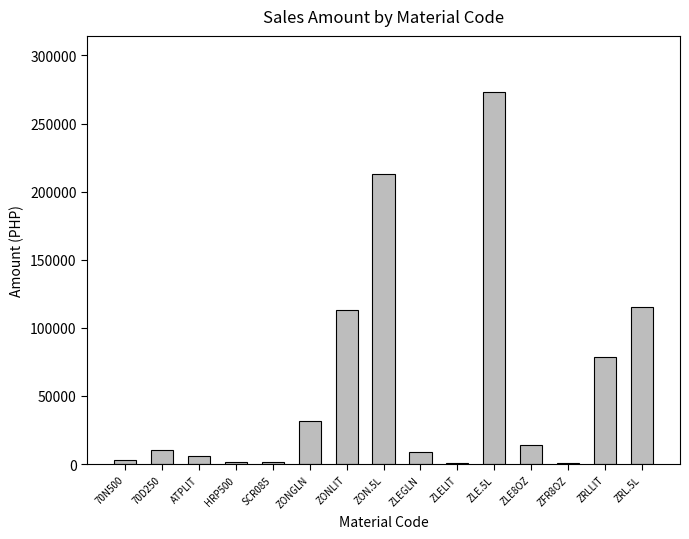

Between ZLE.5L and ATPLIT, which is larger?

ZLE.5L